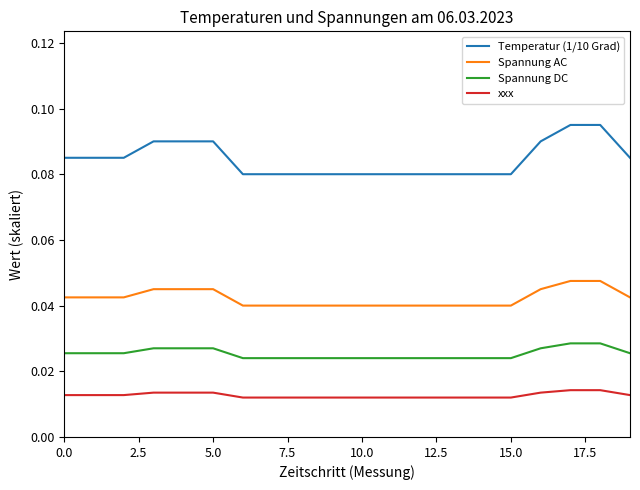

True or false: Spannung DC and xxx intersect in this chart.

False